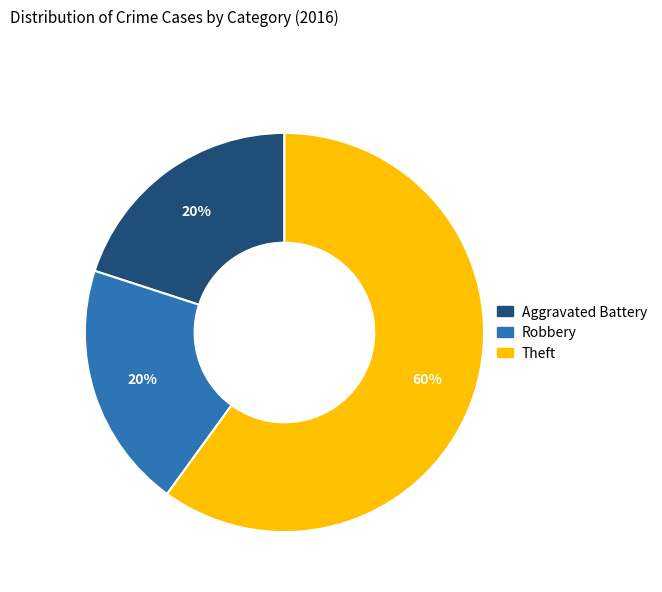

Is there any slice that represents more than half of the pie?

Yes